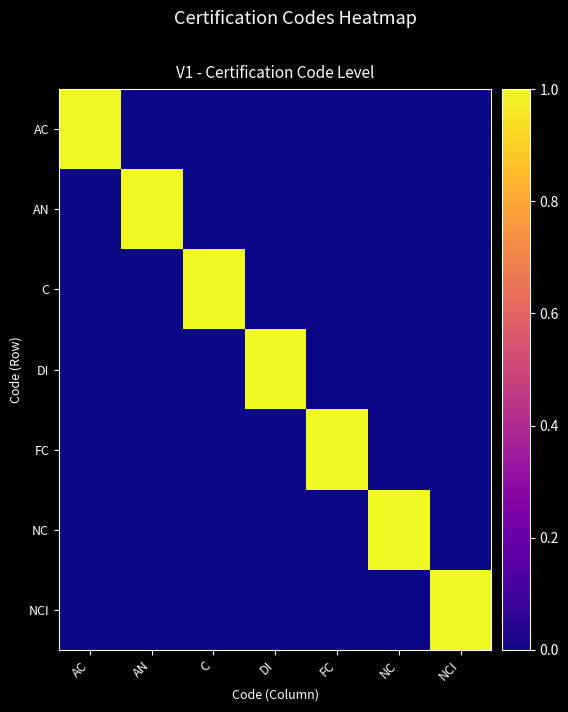

List the series in order of their peak value, highest first.

AC, AN, C, DI, FC, NC, NCI